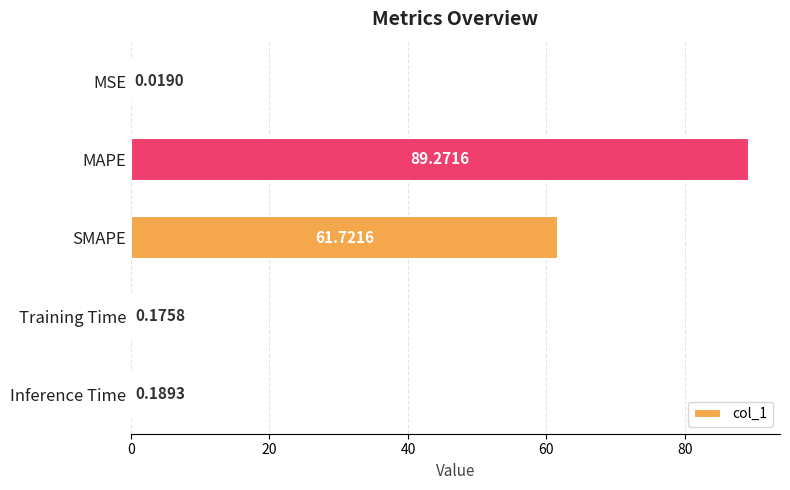

At which category does the chart reach its peak across all series?

MAPE